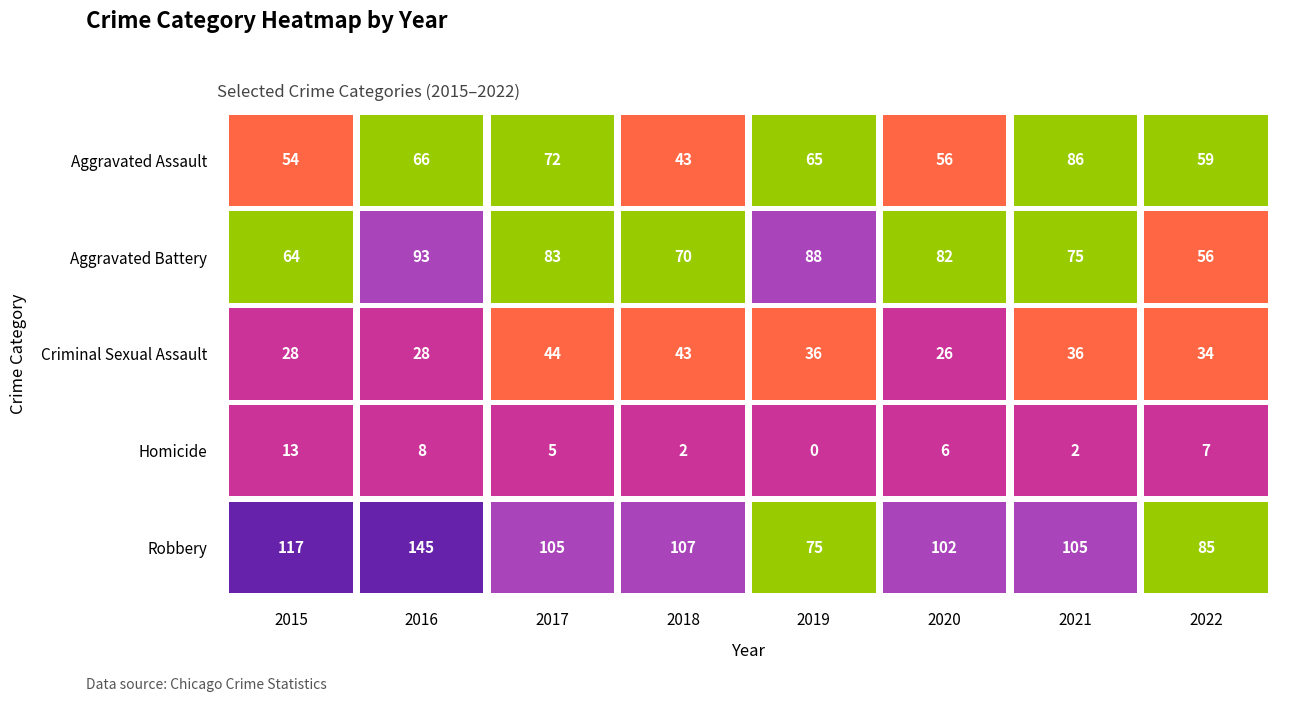

Rank the series by their maximum value, from highest to lowest.

Robbery, Aggravated Battery, Aggravated Assault, Criminal Sexual Assault, Homicide